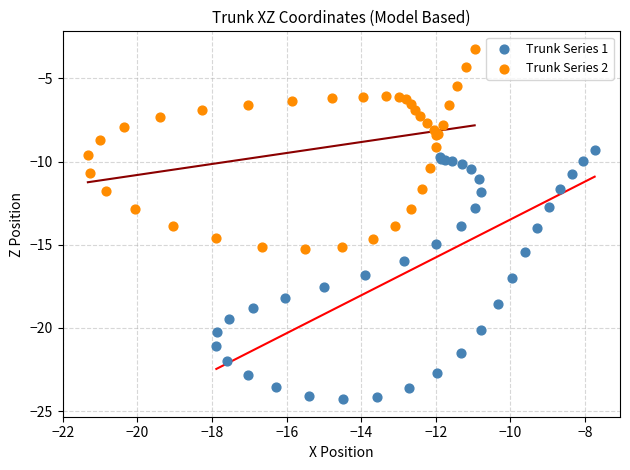

Which series reaches the maximum Y coordinate?

Trunk Series 2